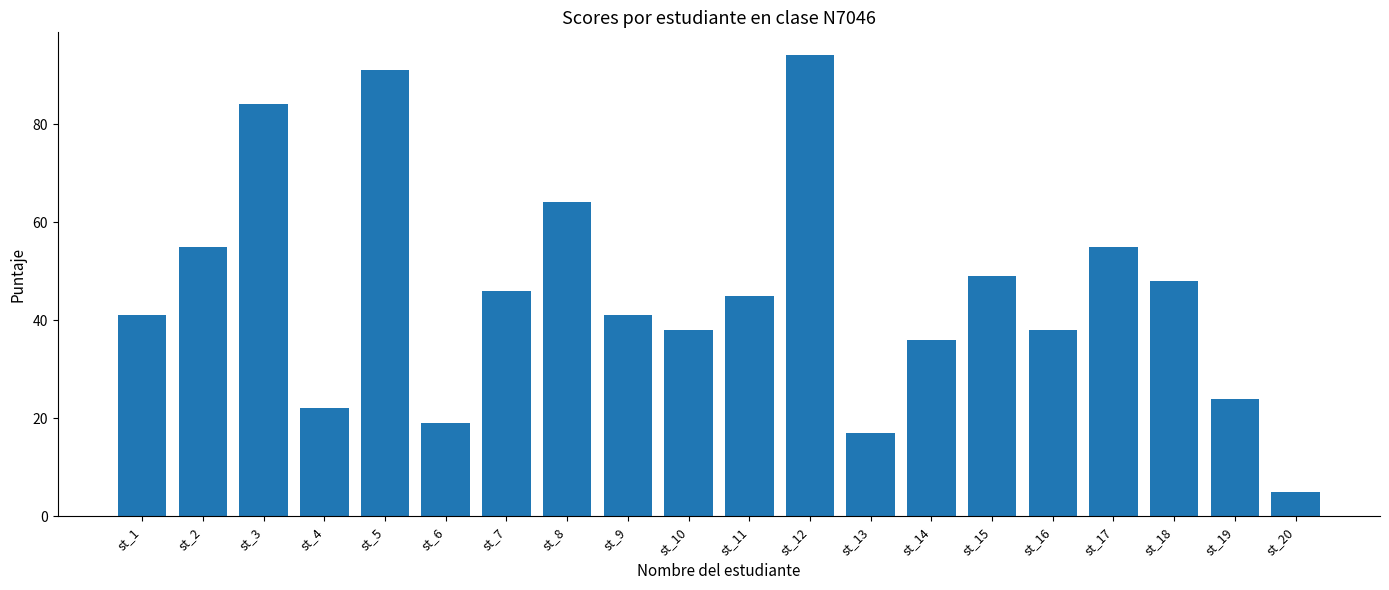

What is the difference between the values at st_10 and st_18?

10